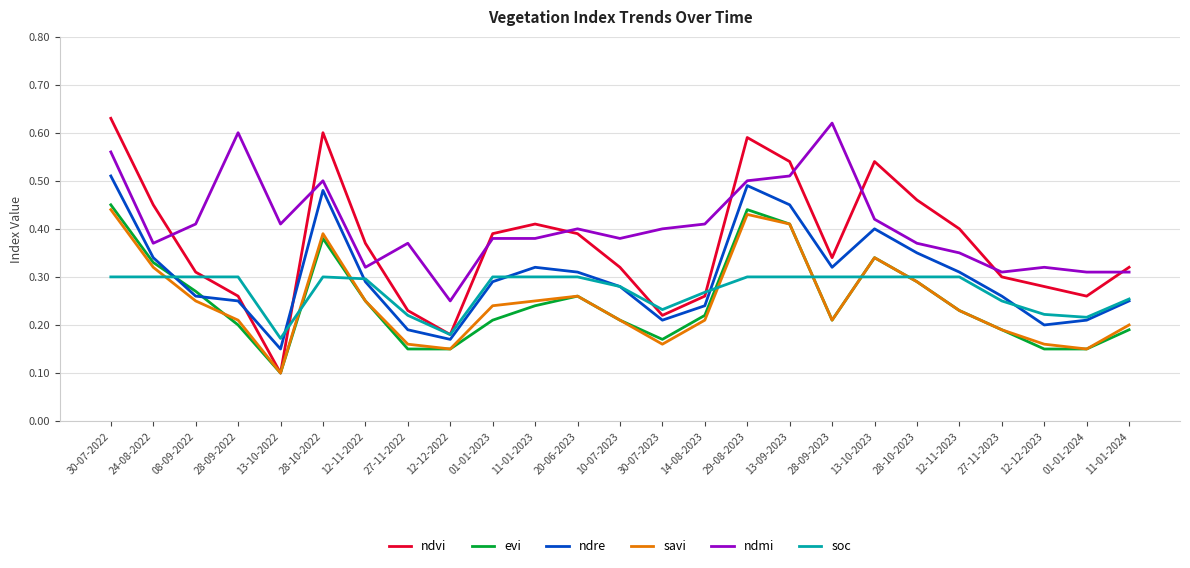

How many interior local valleys does the ndvi series have?

5